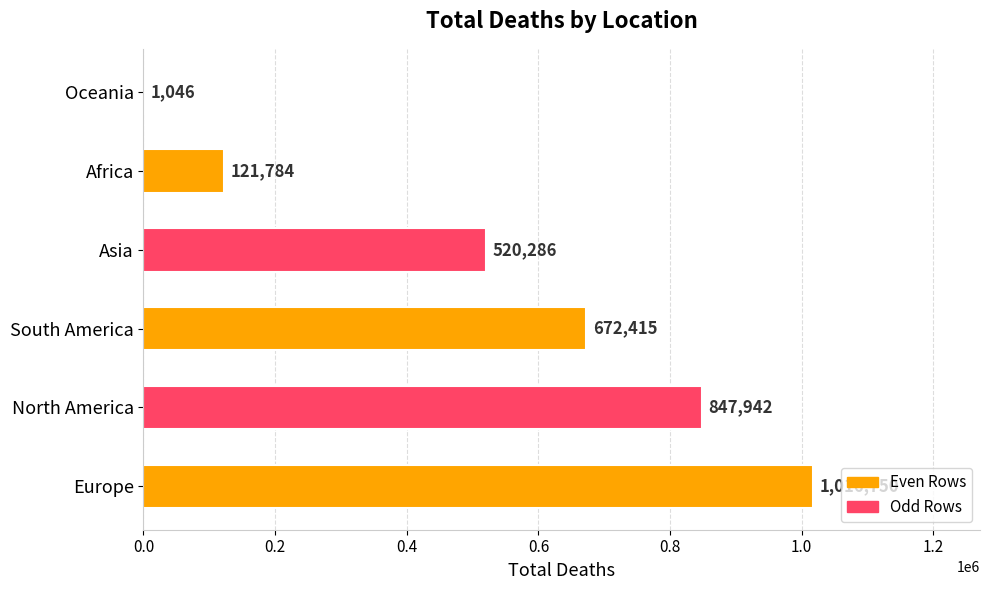

Which has a higher value, Asia or Oceania?

Asia